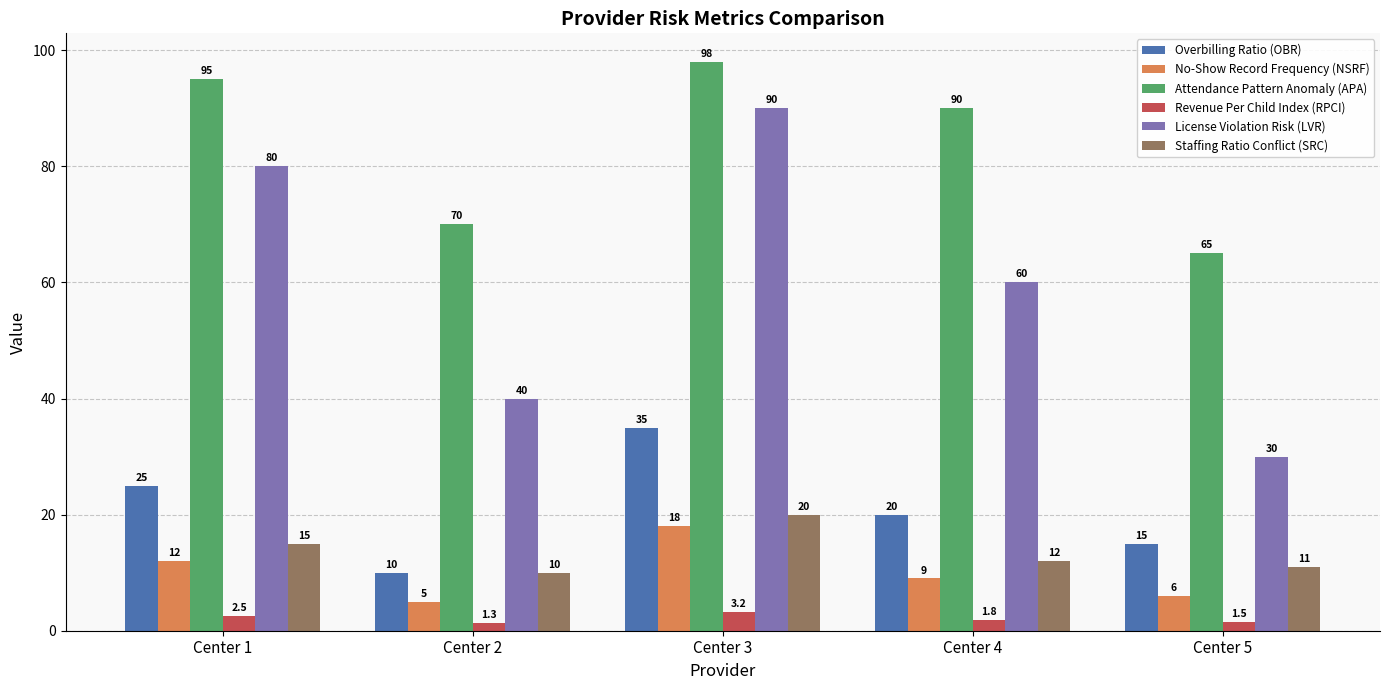

At which category does the chart reach its peak across all series?

Center 3